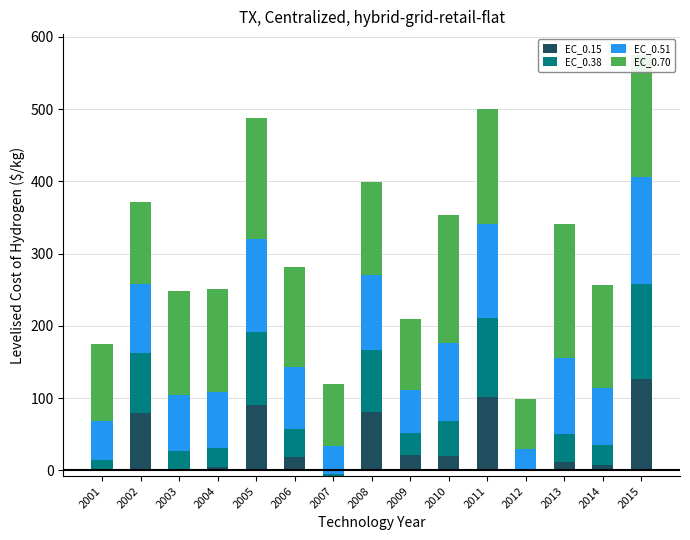

Reading right to left, extract all data points from this chart.

EC_0.15: 2015=126.4	2014=7.1	2013=11.1	2012=-0.4	2011=101.6	2010=20.4	2009=21.5	2008=81.2	2007=-7.9	2006=18.1	2005=91.0	2004=5.0	2003=2.7	2002=79.1	2001=0.4
EC_0.38: 2015=131.6	2014=27.8	2013=39.9	2012=1.9	2011=108.8	2010=47.9	2009=30.7	2008=85.9	2007=3.5	2006=39.5	2005=100.6	2004=25.8	2003=24.6	2002=82.9	2001=14.1
EC_0.51: 2015=147.4	2014=78.7	2013=105.1	2012=28.6	2011=130.3	2010=107.5	2009=59.3	2008=103.4	2007=38.2	2006=84.9	2005=129.0	2004=77.5	2003=77.6	2002=95.3	2001=53.5
EC_0.70: 2015=169.2	2014=142.5	2013=184.8	2012=69.0	2011=159.3	2010=178.2	2009=98.6	2008=129.0	2007=85.5	2006=139.4	2005=166.8	2004=142.4	2003=143.9	2002=113.4	2001=106.4